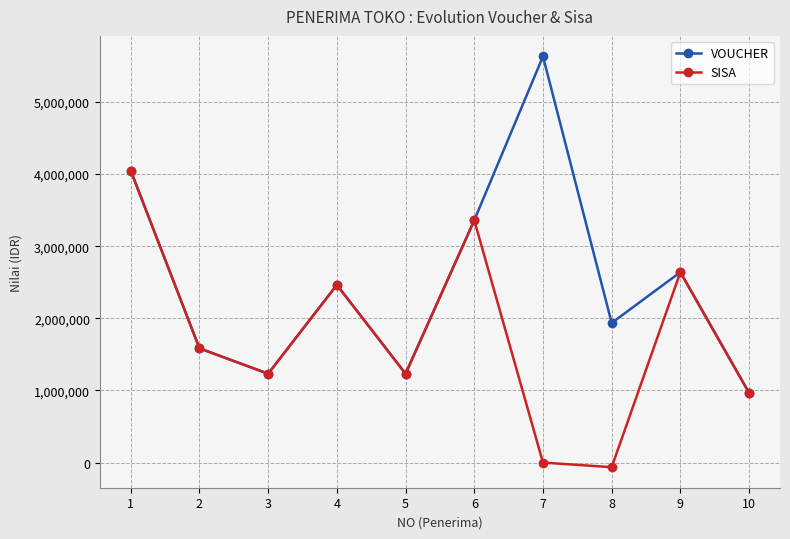

How many data points in VOUCHER are less than 2464000?

5